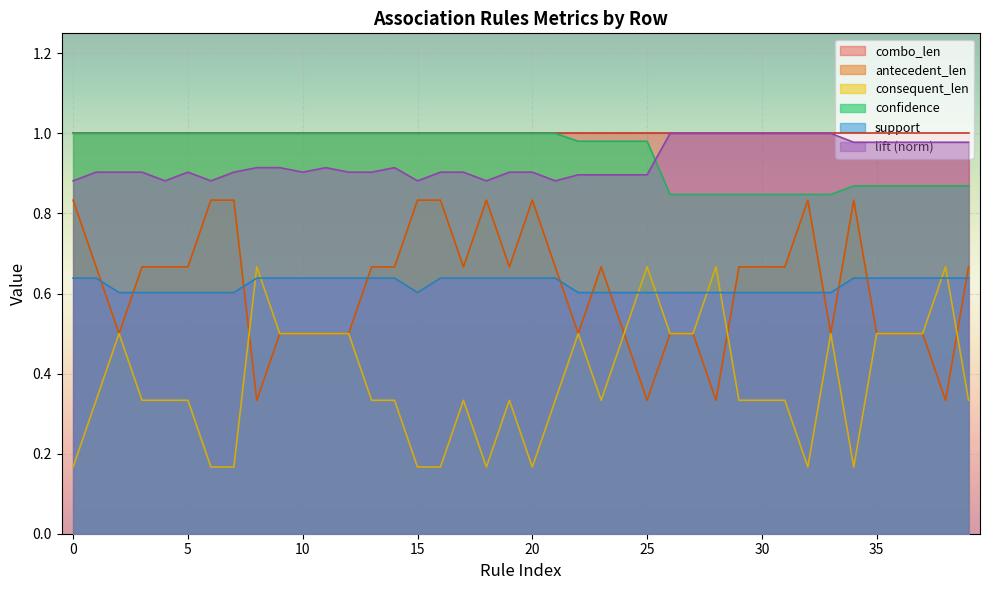

Which series ends up on top after the final intersection of support and antecedent_len?

antecedent_len